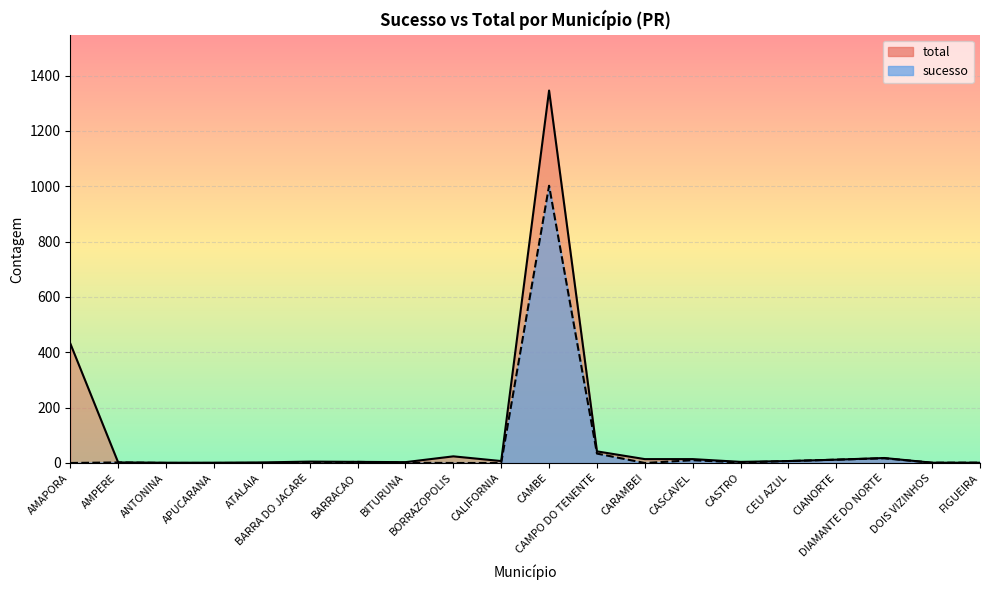

How many lines are shown in the chart?

2